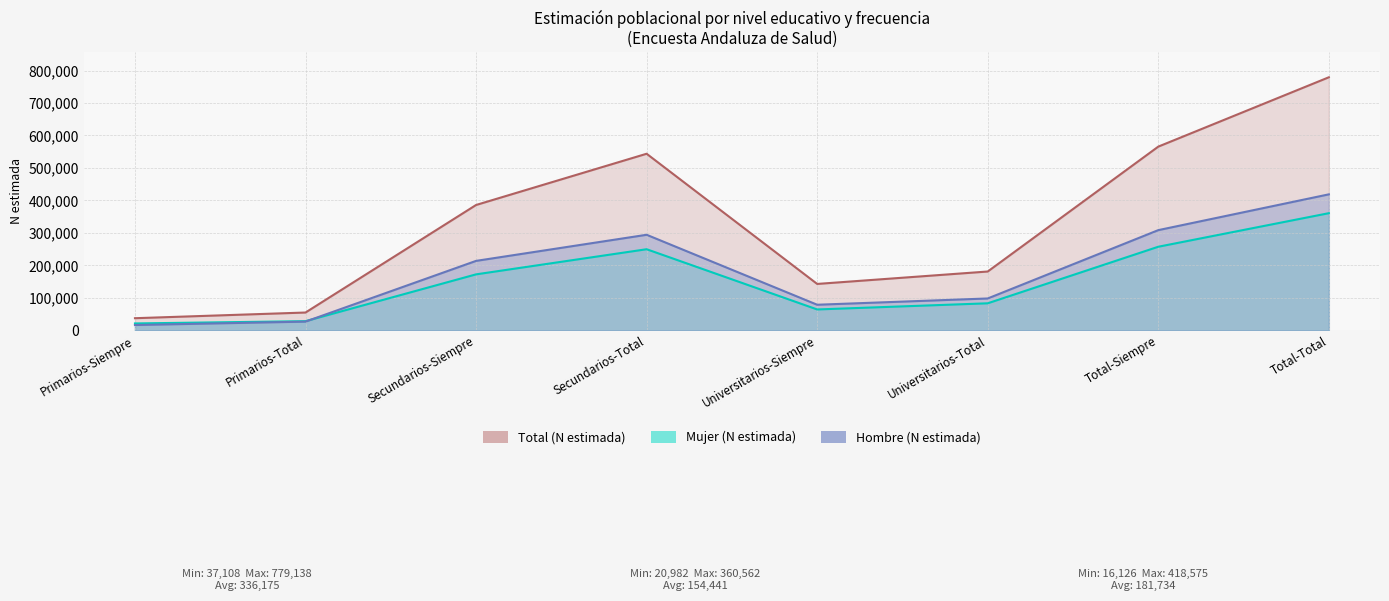

How many interior local peaks does the Mujer (N estimada) series have?

1